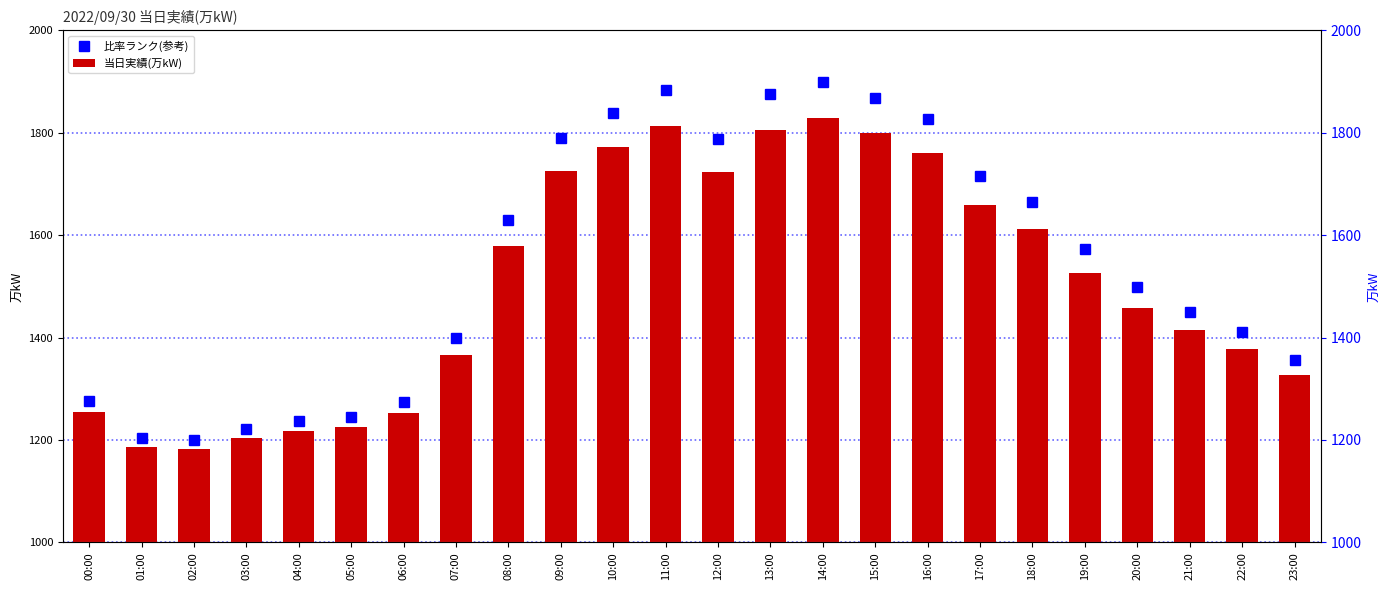

Which series has the largest total across all categories?

比率ランク(参考)